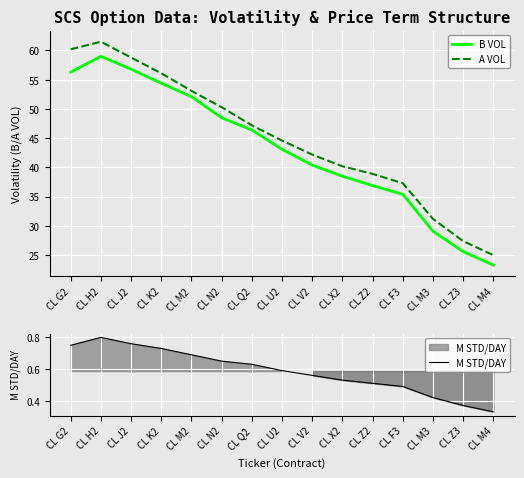

Reading right to left, list all the values displayed in this chart.

B VOL: 23.3	25.6	29.1	35.4	36.9	38.5	40.4	43.1	46.4	48.5	52.1	54.4	56.8	59.0	56.3
A VOL: 25.0	27.4	31.2	37.3	38.9	40.2	42.2	44.6	47.2	50.3	53.1	56.1	58.8	61.5	60.2
M STD/DAY: 0.3	0.4	0.4	0.5	0.5	0.5	0.6	0.6	0.6	0.7	0.7	0.7	0.8	0.8	0.8